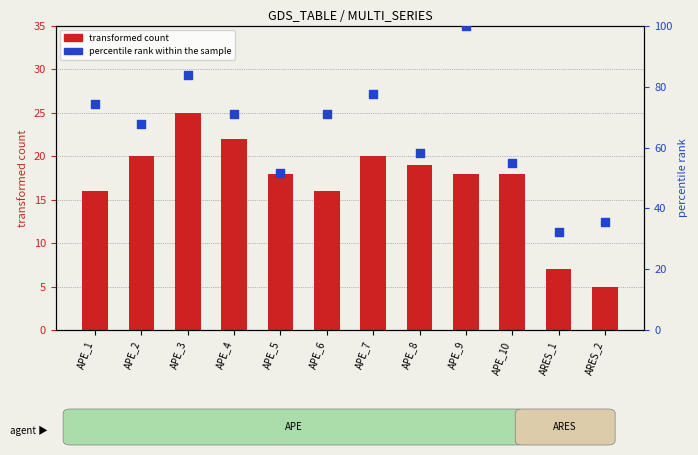

Which series reaches the maximum Y coordinate?

percentile rank within the sample